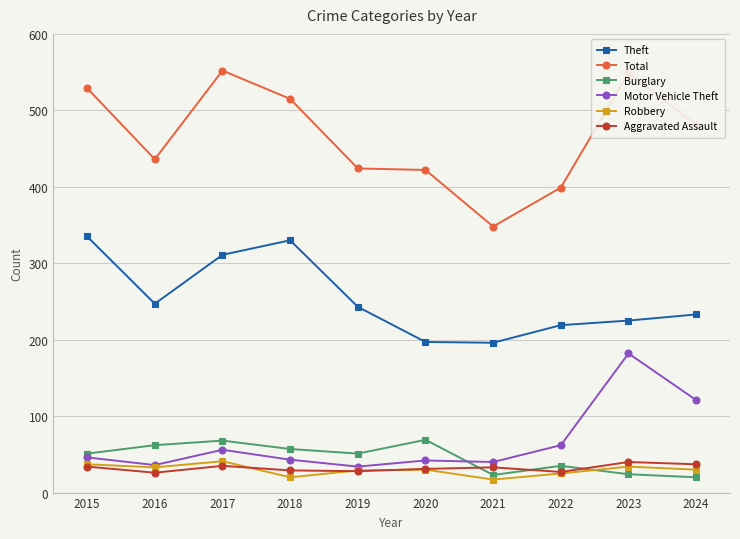

True or false: Theft and Robbery intersect in this chart.

False